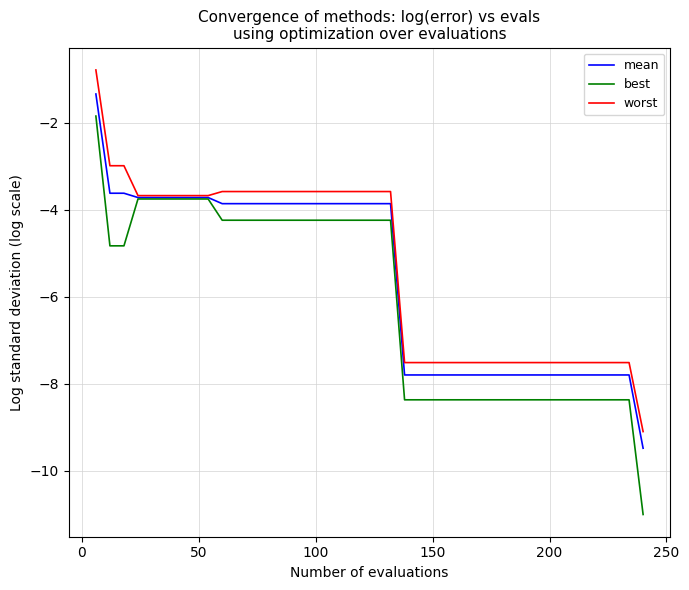

What is the minimum value for worst?

-9.1